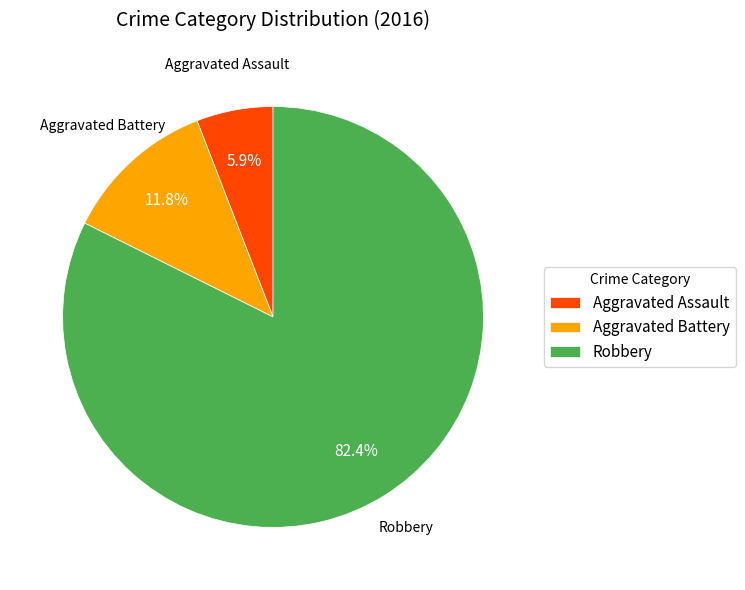

Count the number of slices in the pie.

3